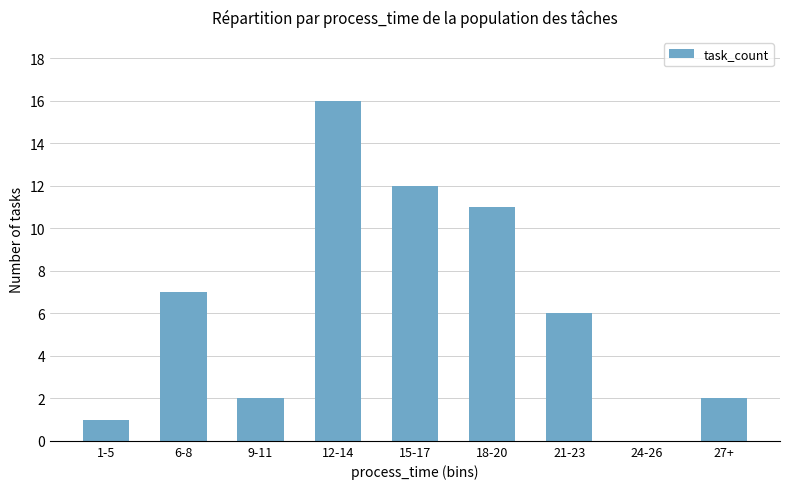

Count the number of categories in the chart.

9